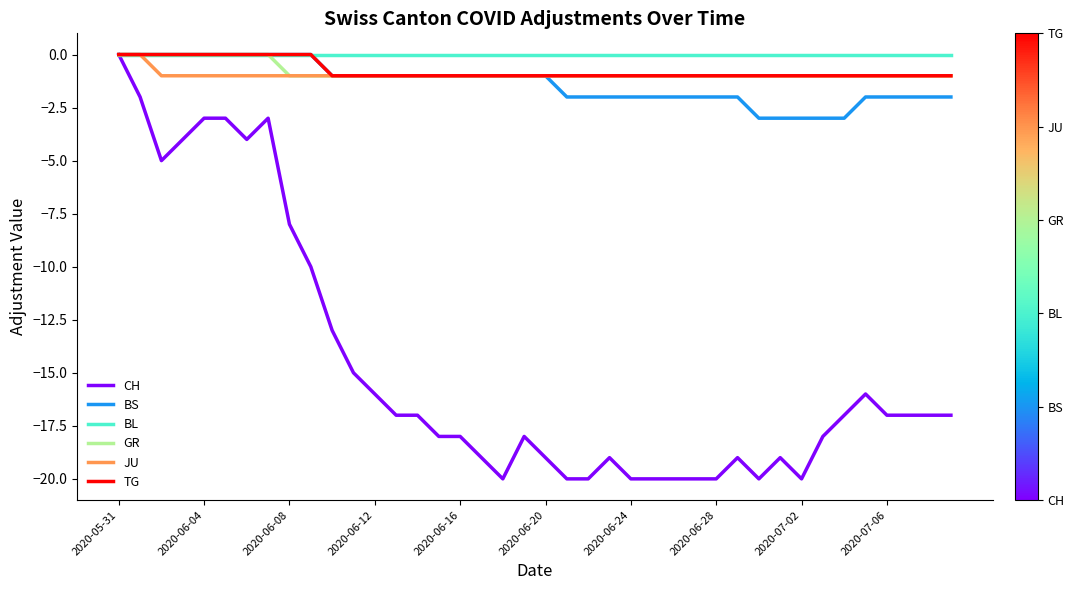

Which series has the largest range (max minus min)?

CH